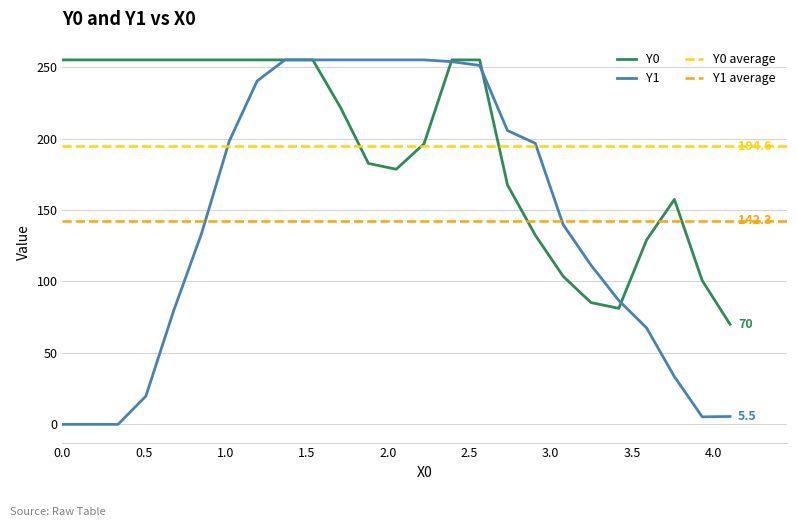

What is the maximum value for Y0?

255.0